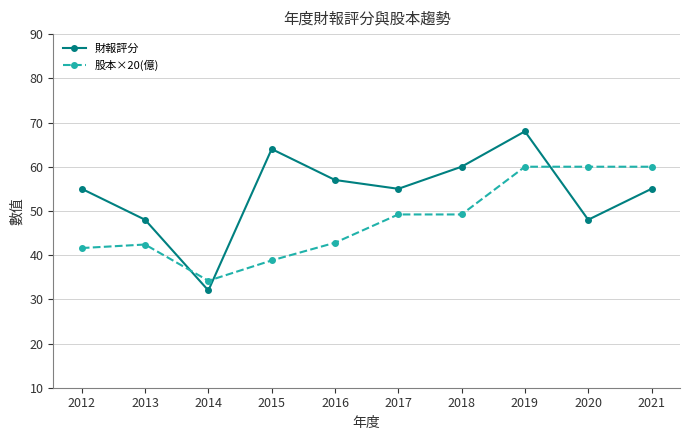

At which category does the chart reach its peak across all series?

2019